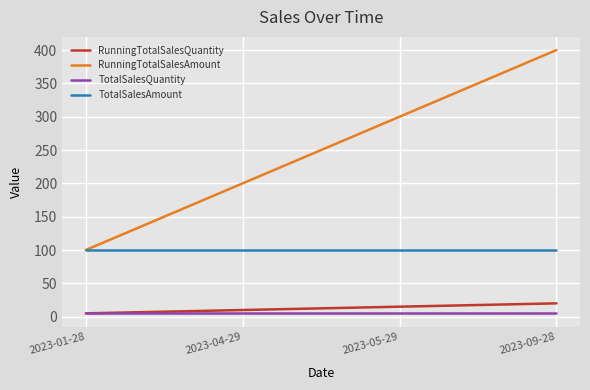

What is the total value across all series at 2023-05-29?

420